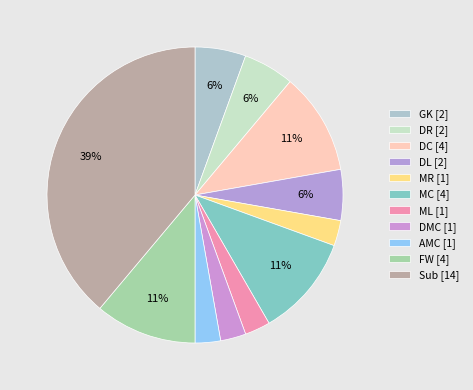

How many slices are in this pie chart?

11